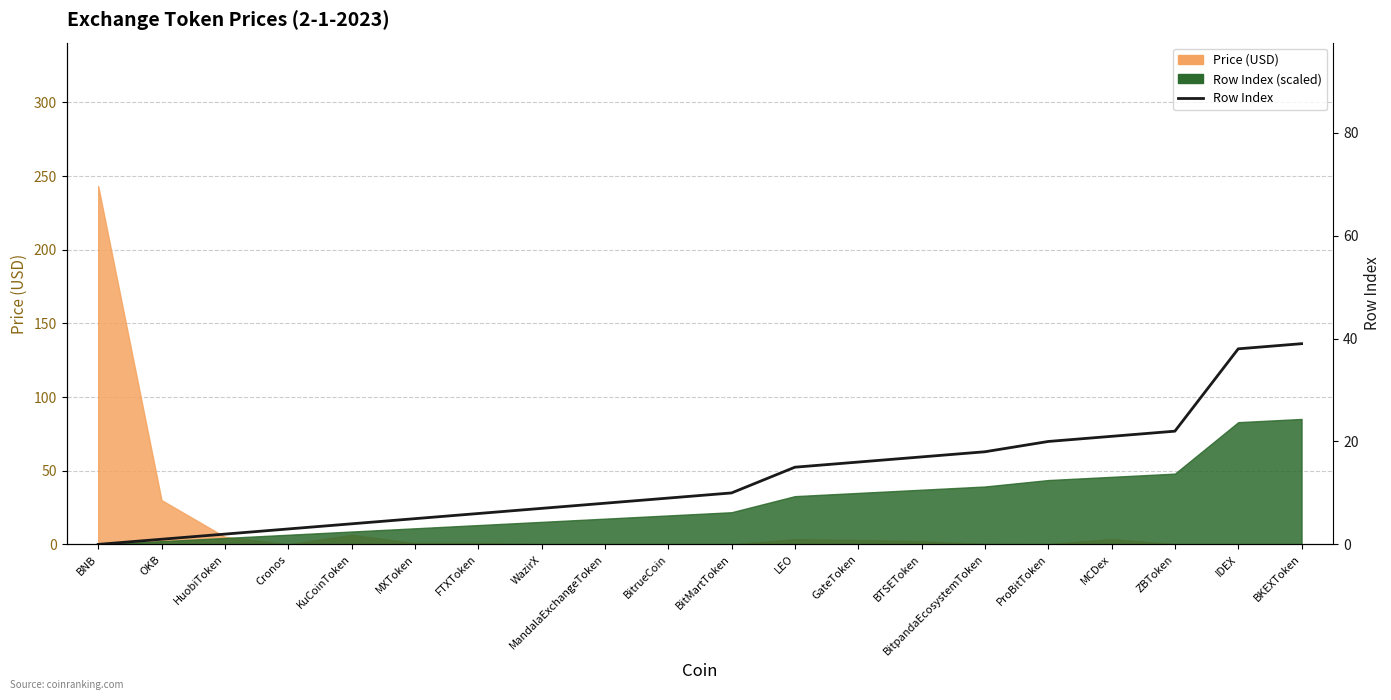

True or false: there are more than 0 points higher than both neighbors.

False